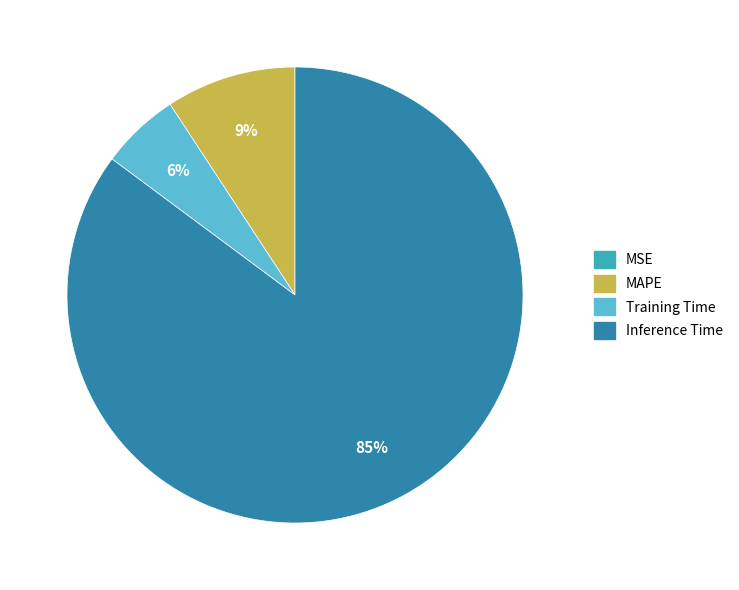

Which slice is the largest?

Inference Time